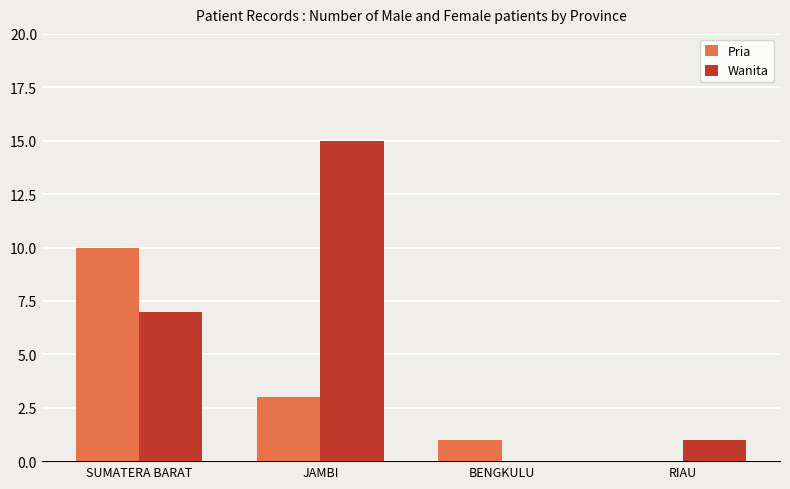

True or false: Wanita has a value of 7 at SUMATERA BARAT.

True